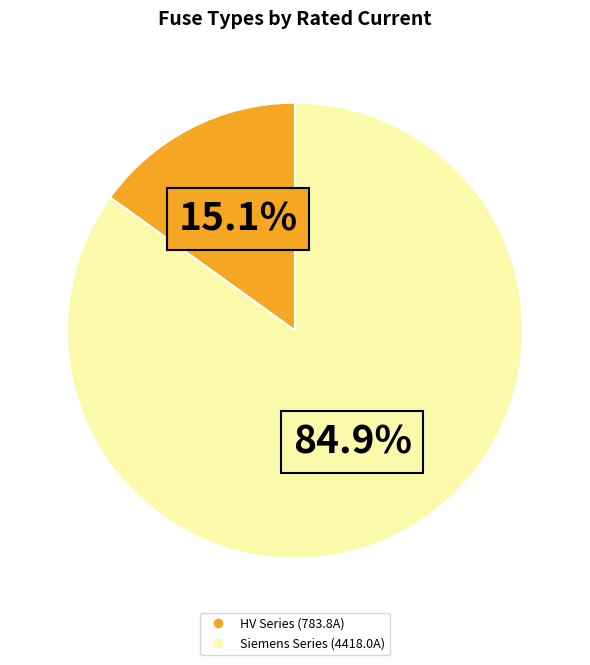

Does any single category account for the majority?

Yes